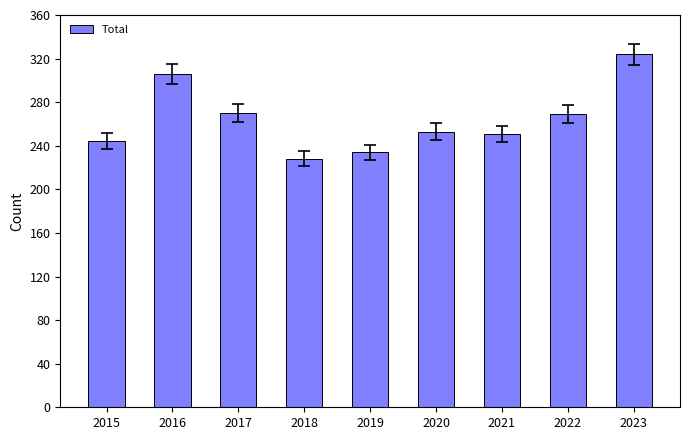

The chart shows a value of 472 at 2023. True or false?

False